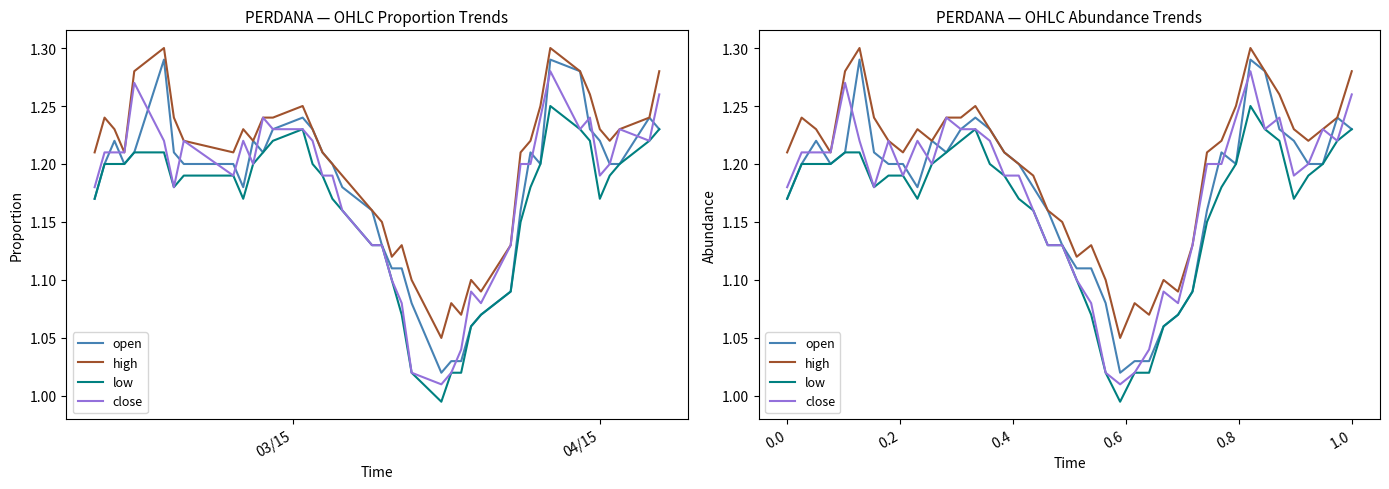

Reading left to right, what are all the values shown in this chart?

open: 1.2	1.2	1.2	1.2	1.2	1.3	1.2	1.2	1.2	1.2	1.2	1.2	1.2	1.2	1.2	1.2	1.2	1.2	1.2	1.1	1.1	1.1	1.1	1.0	1.0	1.0	1.1	1.1	1.1	1.2	1.2	1.2	1.3	1.3	1.2	1.2	1.2	1.2	1.2	1.2
high: 1.2	1.2	1.2	1.2	1.3	1.3	1.2	1.2	1.2	1.2	1.2	1.2	1.2	1.2	1.2	1.2	1.2	1.2	1.2	1.1	1.1	1.1	1.1	1.1	1.1	1.1	1.1	1.1	1.1	1.2	1.2	1.2	1.3	1.3	1.3	1.2	1.2	1.2	1.2	1.3
low: 1.2	1.2	1.2	1.2	1.2	1.2	1.2	1.2	1.2	1.2	1.2	1.2	1.2	1.2	1.2	1.2	1.2	1.2	1.1	1.1	1.1	1.1	1.0	1.0	1.0	1.0	1.1	1.1	1.1	1.1	1.2	1.2	1.2	1.2	1.2	1.2	1.2	1.2	1.2	1.2
close: 1.2	1.2	1.2	1.2	1.3	1.2	1.2	1.2	1.2	1.2	1.2	1.2	1.2	1.2	1.2	1.2	1.2	1.2	1.1	1.1	1.1	1.1	1.0	1.0	1.0	1.0	1.1	1.1	1.1	1.2	1.2	1.2	1.3	1.2	1.2	1.2	1.2	1.2	1.2	1.3